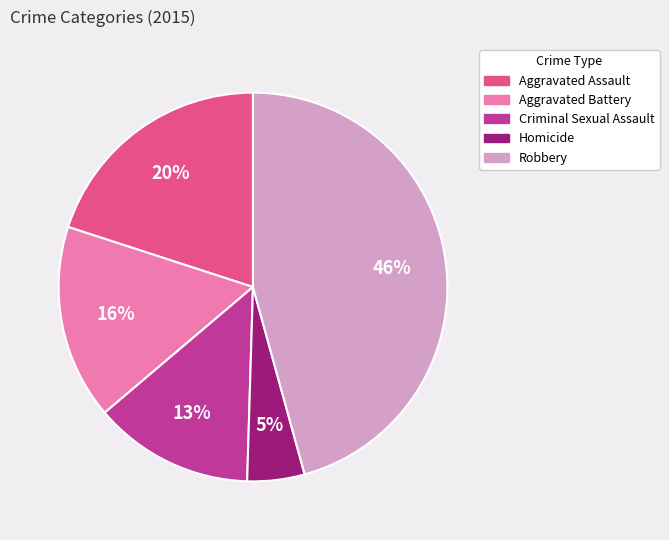

Approximately how many times larger is the value at Aggravated Battery compared to Aggravated Assault?

0.8